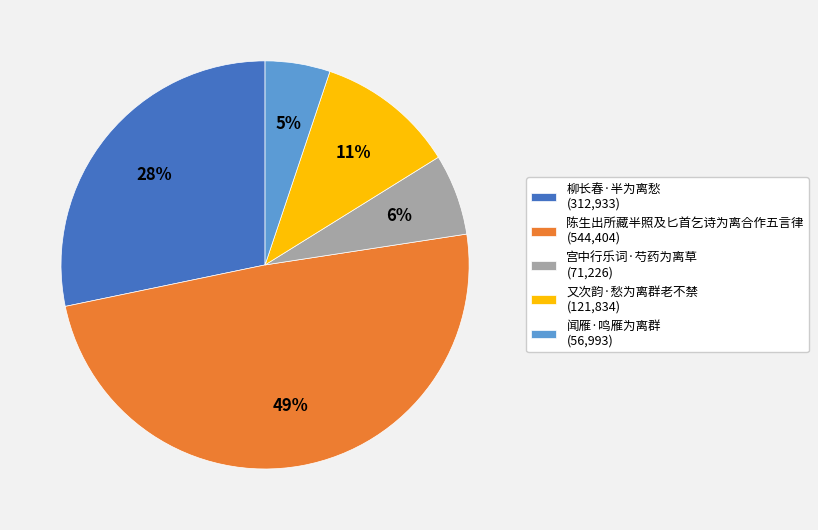

Does 柳长春·半为离愁 represent more than half of the total?

No